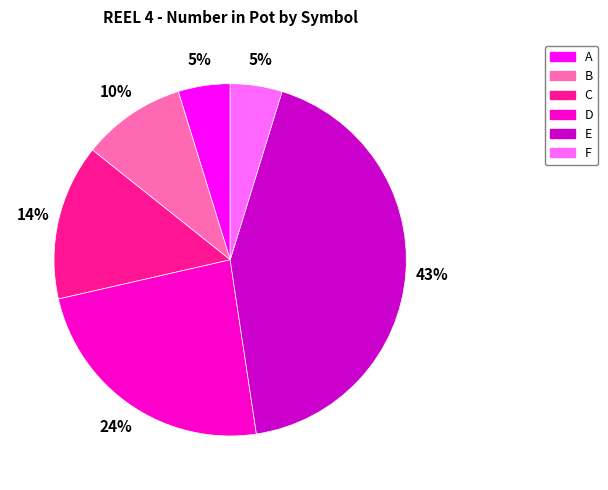

Which slice is the largest?

E